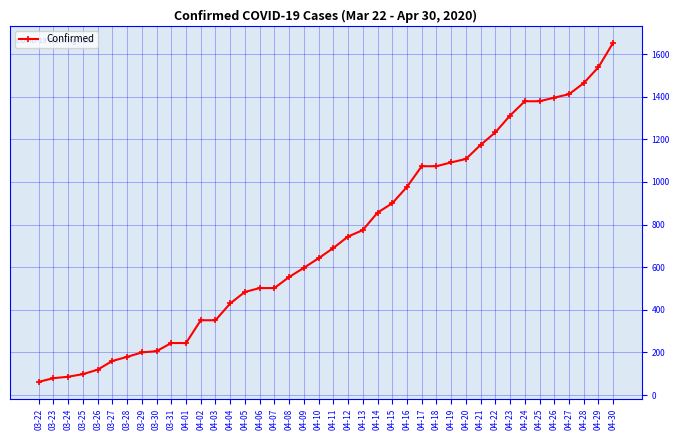

What is the change in value from 04-16 to 04-24?

+402